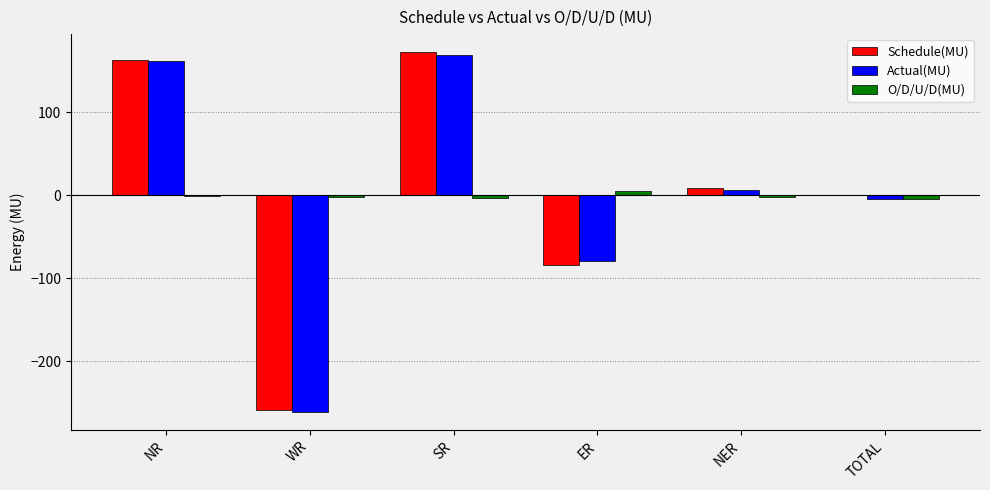

Between SR and ER, which series saw the biggest shift?

Schedule(MU)